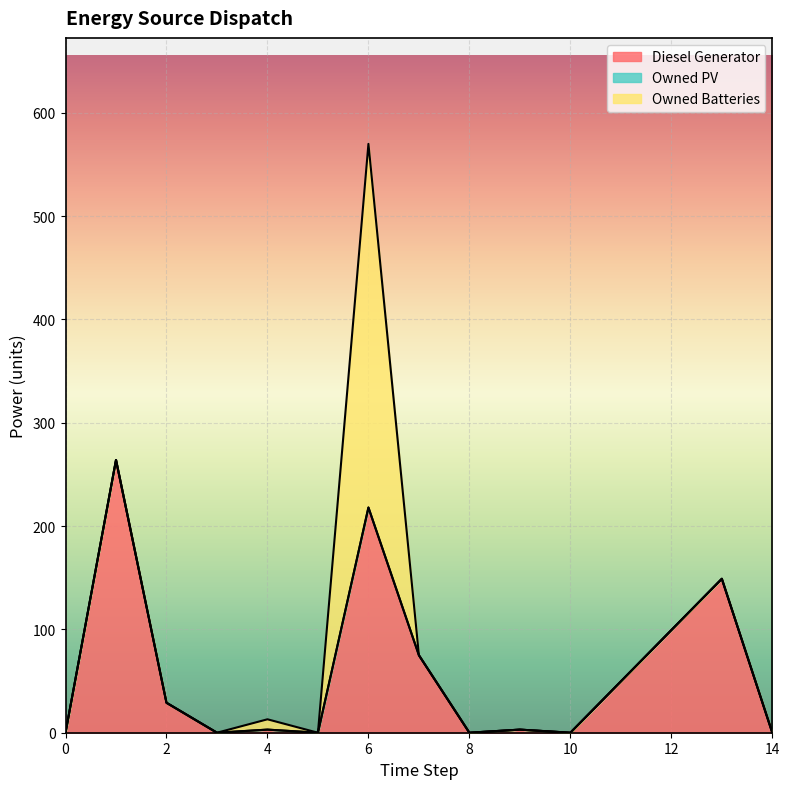

At which category is the sum across all series the highest?

6